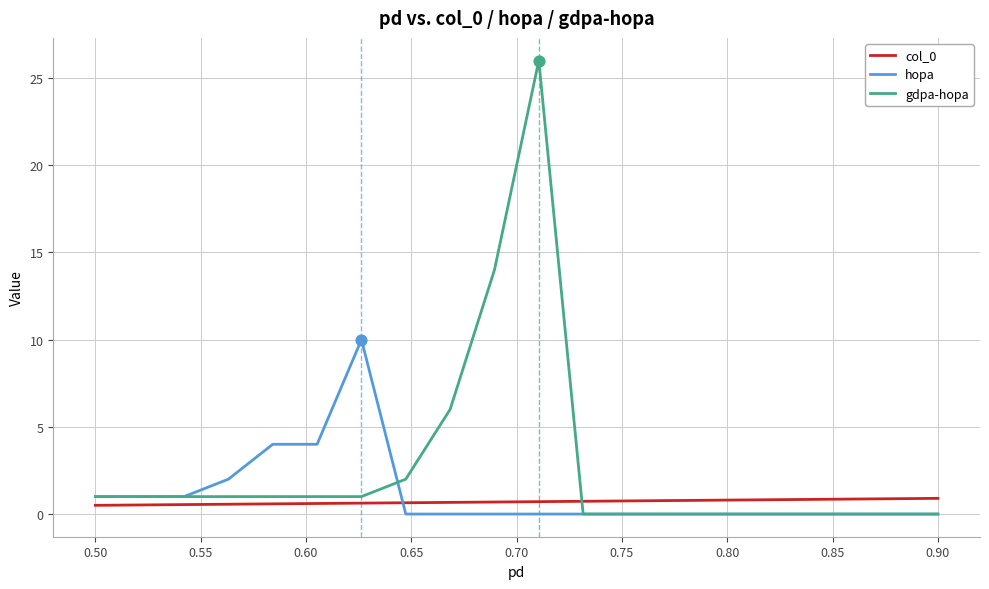

Which series has the widest spread of values?

gdpa-hopa